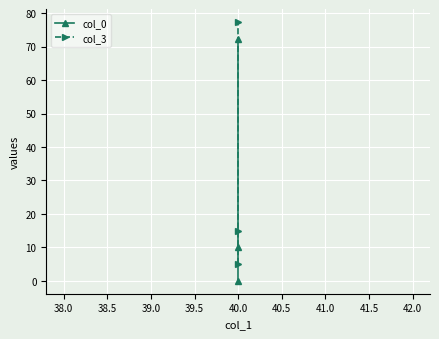

Between 37.5 and 38.5, which series saw the biggest shift?

col_3